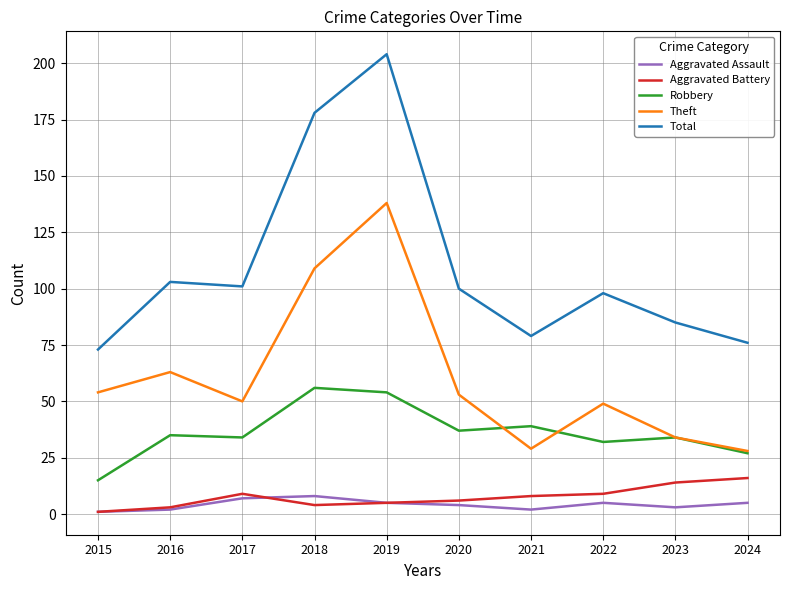

Is the value of Theft at 2022 greater than the value of Robbery at 2022?

Yes